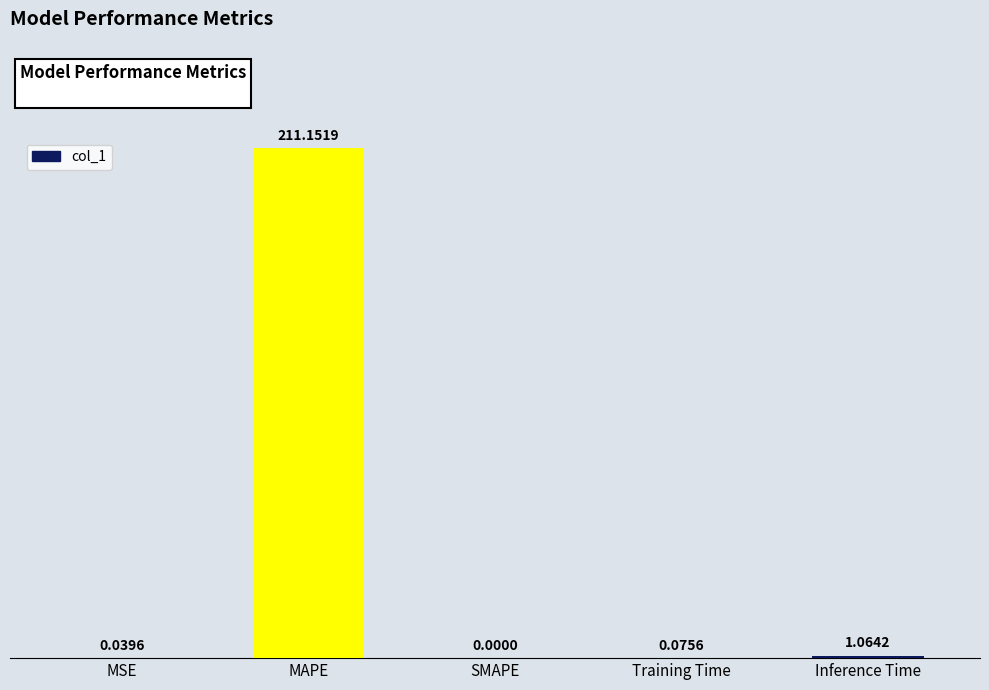

What is the change in value from MAPE to Training Time?

-211.1